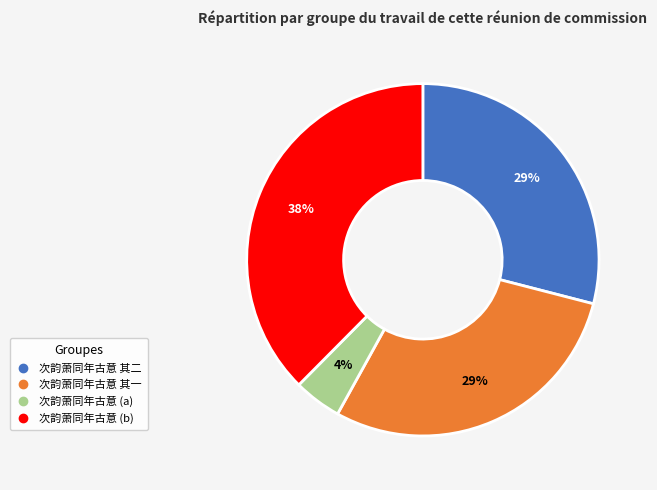

Is there any slice that represents more than half of the pie?

No